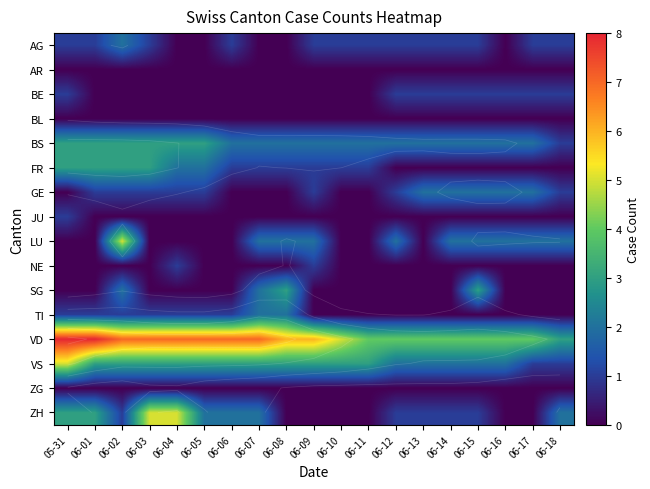

Which has a higher value, 06-14 or 06-18?

06-14